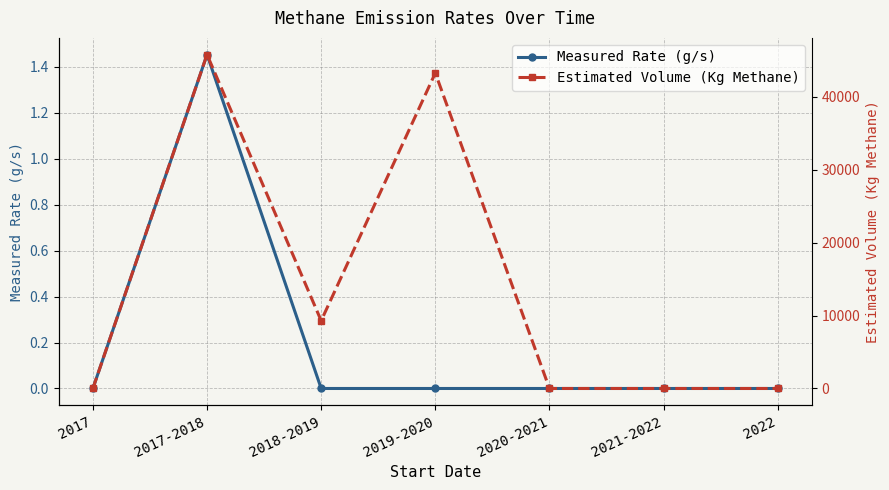

Does the chart display data point markers on the line(s)?

Yes